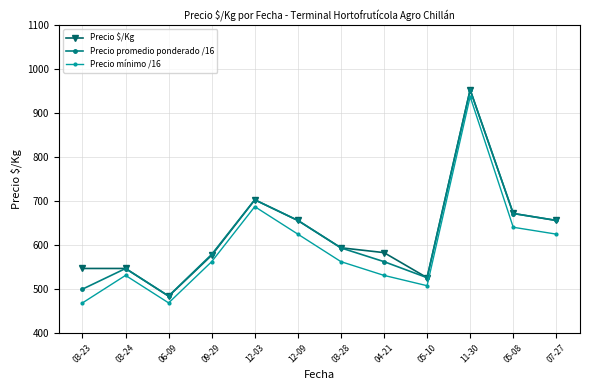

True or false: Precio $/Kg and Precio mínimo /16 cross at least once.

False